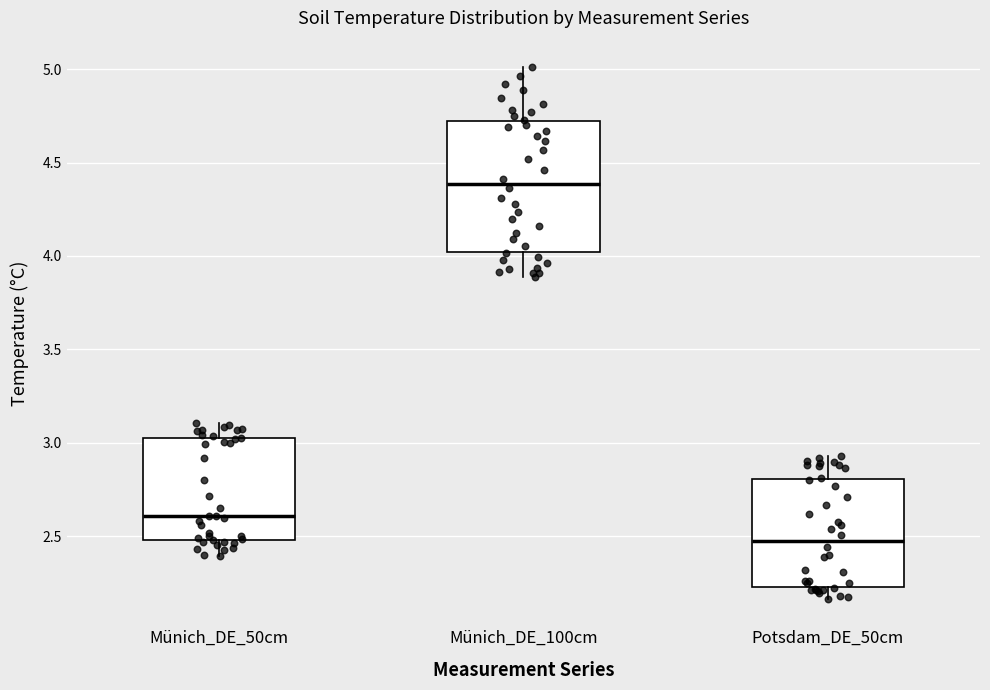

Comparing the boxes themselves (not the whiskers), which one is the tallest?

Münich_DE_100cm